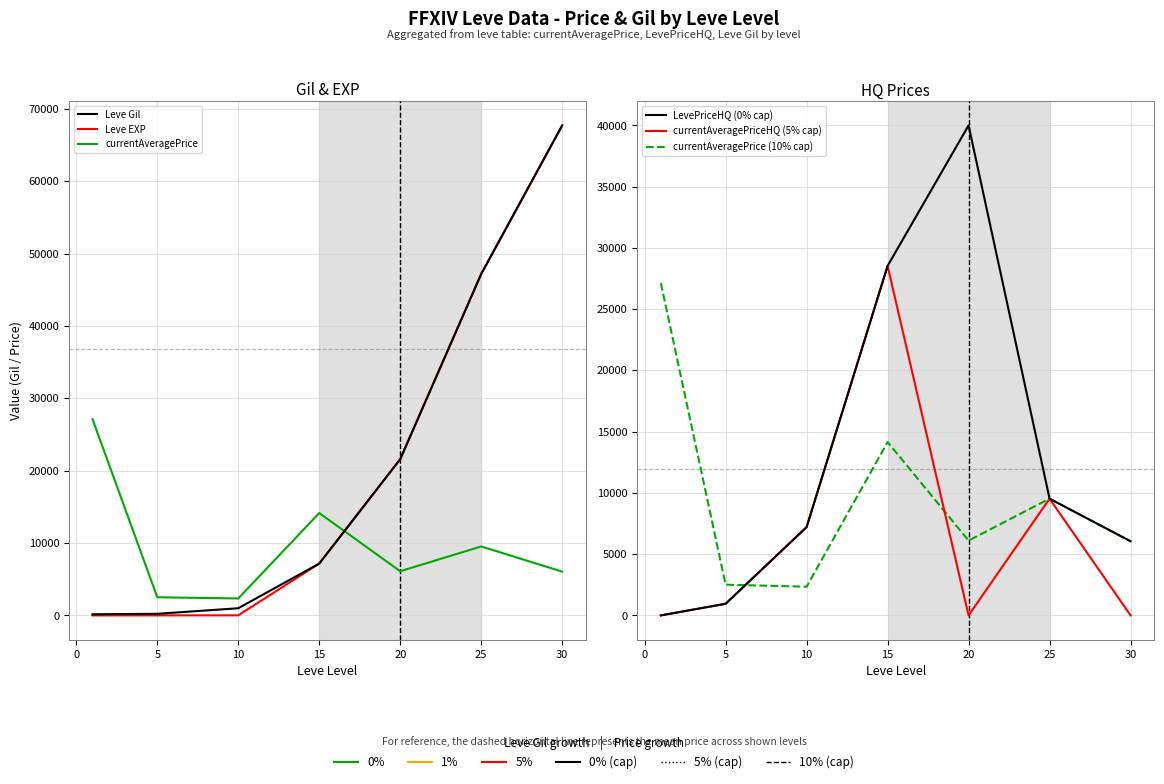

At 5, list the series in order from largest to smallest.

currentAveragePrice, currentAveragePrice (10% cap), LevePriceHQ (0% cap), currentAveragePriceHQ (5% cap), Leve Gil, Leve EXP